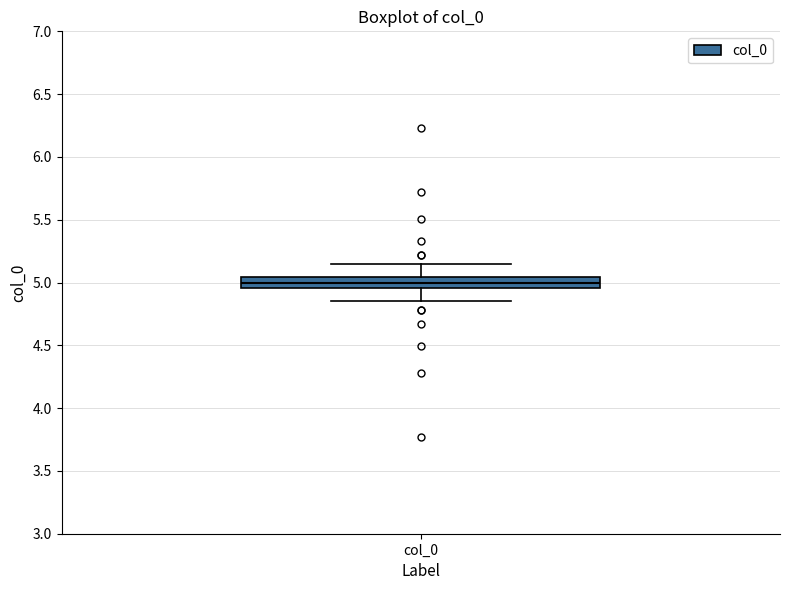

Where does the median line of the box for col_0 sit on the y-axis? The values are not printed on the chart, so give them approximately, as read against the axis.

5.00